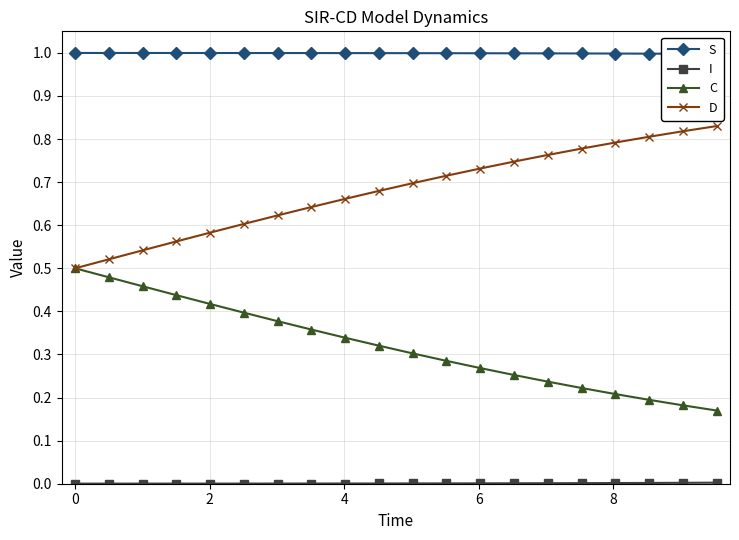

What is the total value across all series at 2?

2.0